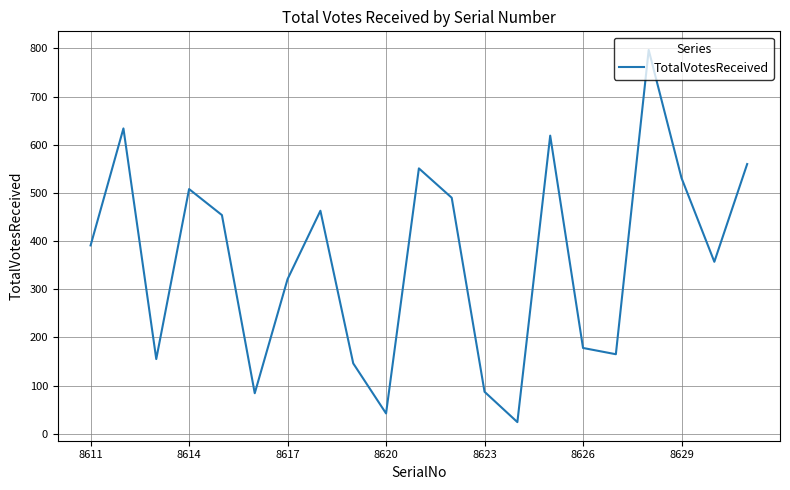

What is the smallest value displayed?

24